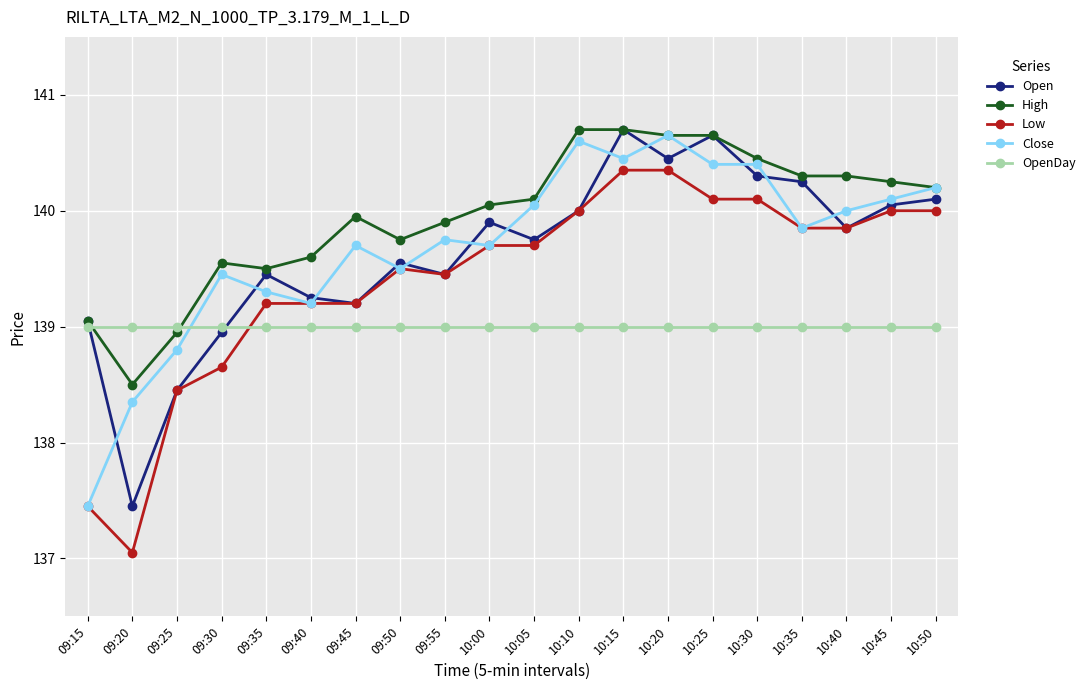

At which category does the chart reach its minimum across all series?

09:20